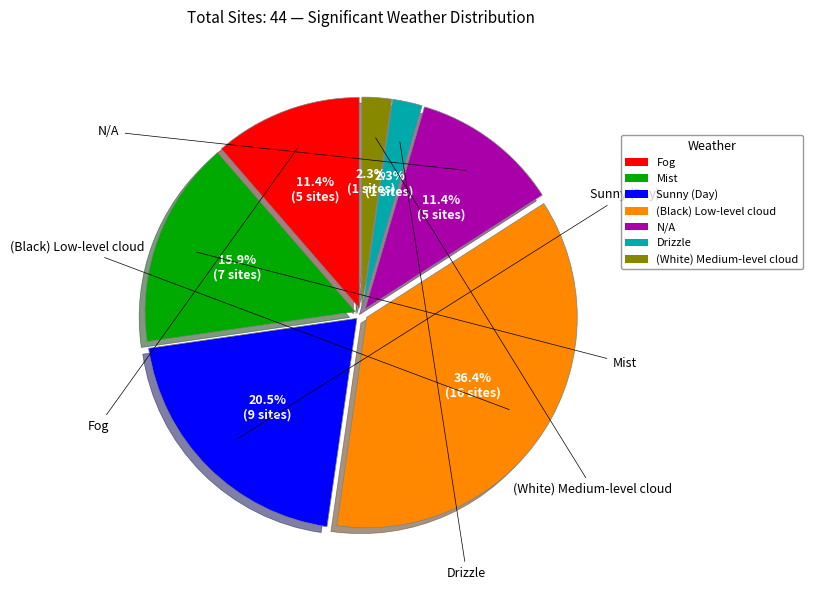

To the nearest percent, what is the difference between the largest and smallest slice percentages?

34%